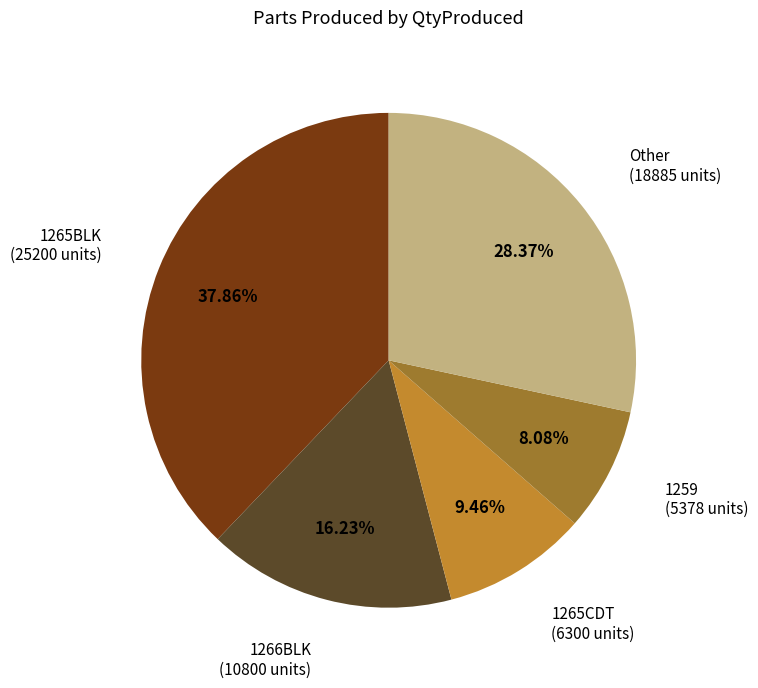

To the nearest percent, what is the average slice percentage?

20%